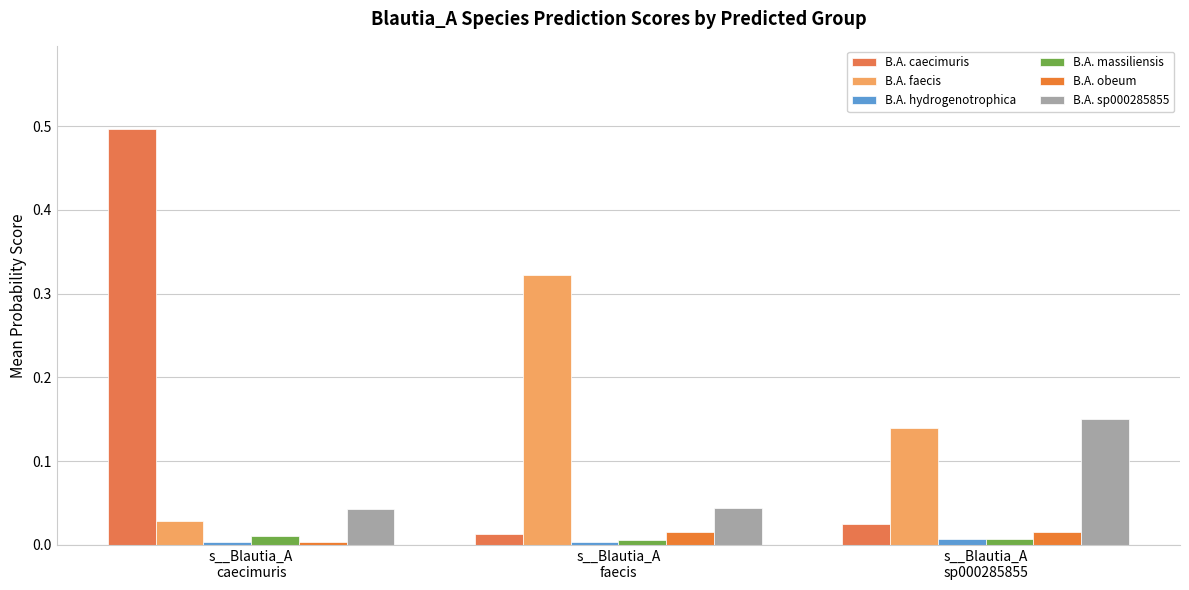

What is the average value of the B.A. sp000285855 series?

0.1